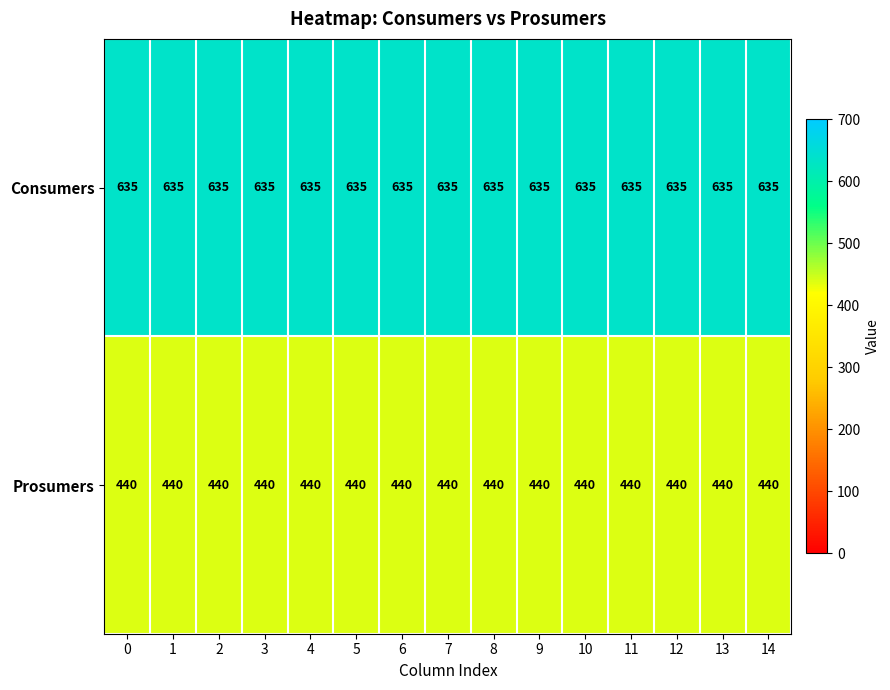

What is the difference between the highest and lowest values at 10?

195